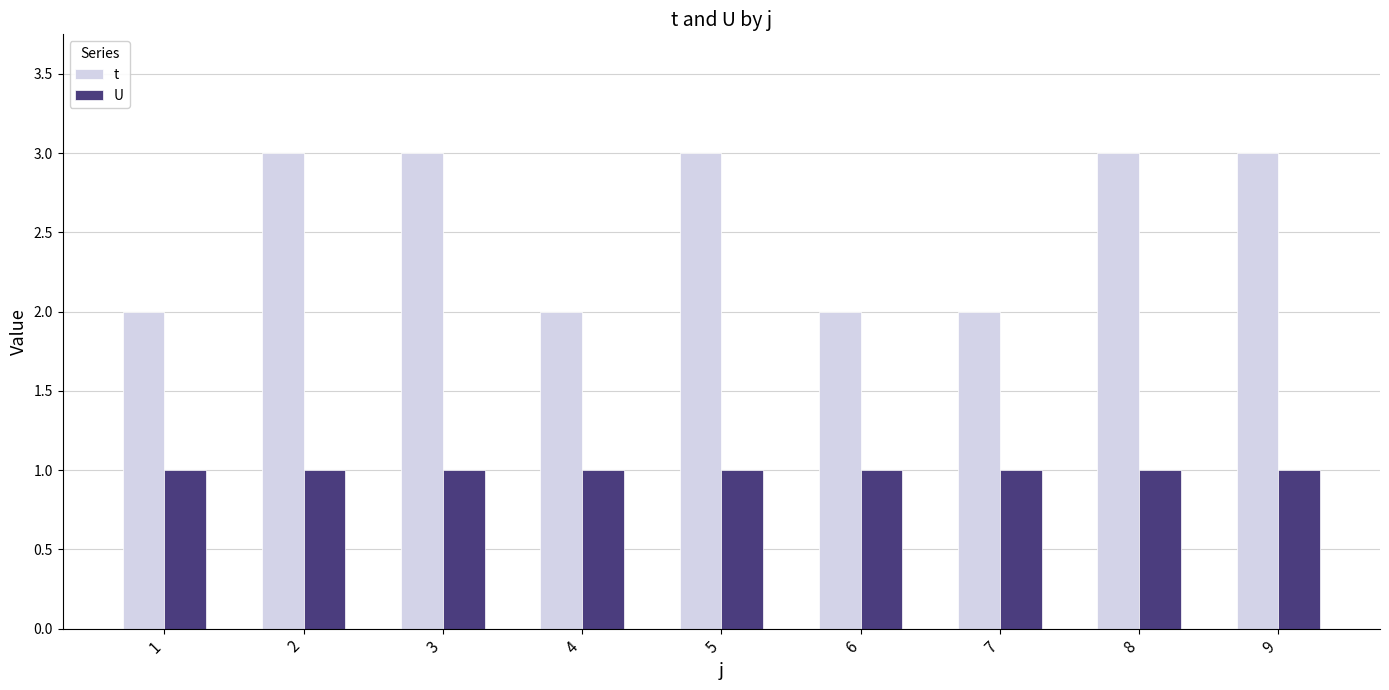

What is the total value across all series at 5?

4